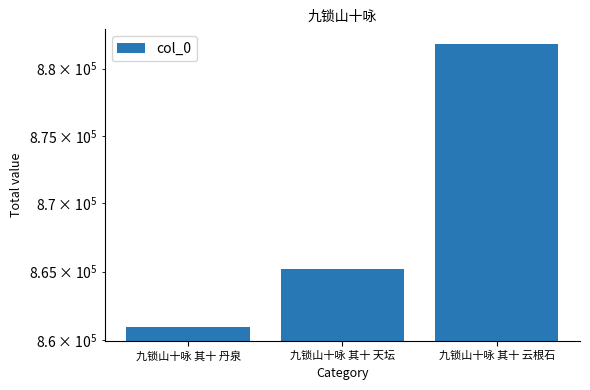

The value at 九锁山十咏 其十 云根石 is 881870. True or false?

True